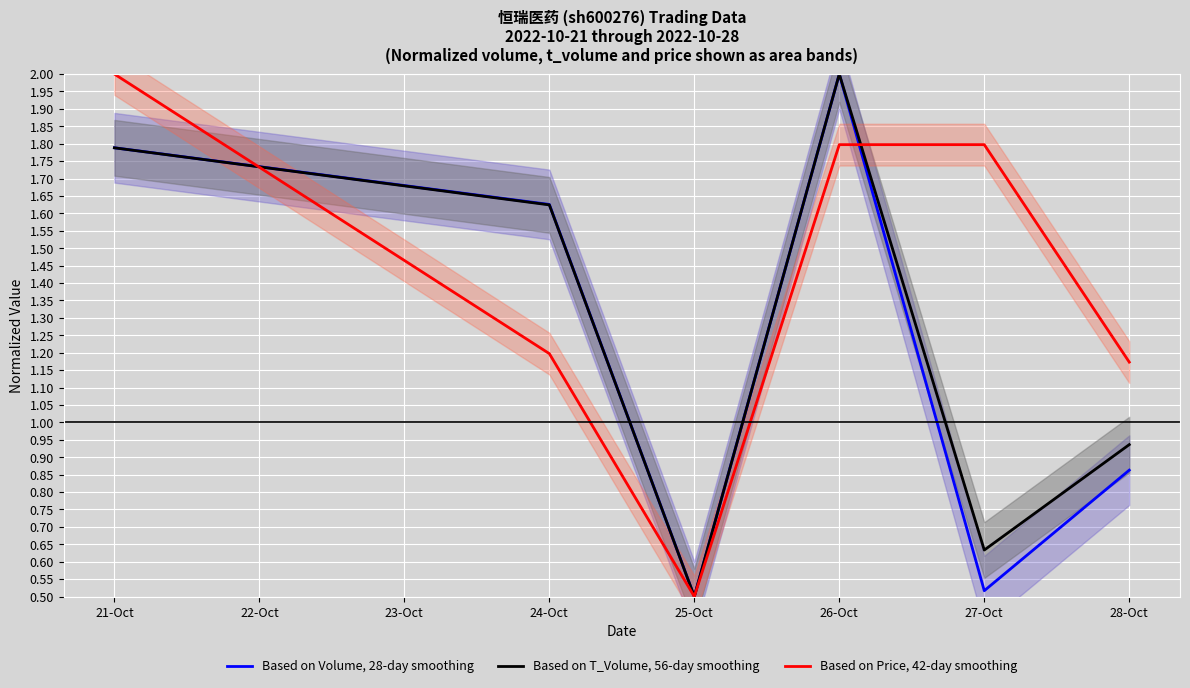

What is the label of the 6th point from the right?

21-Oct